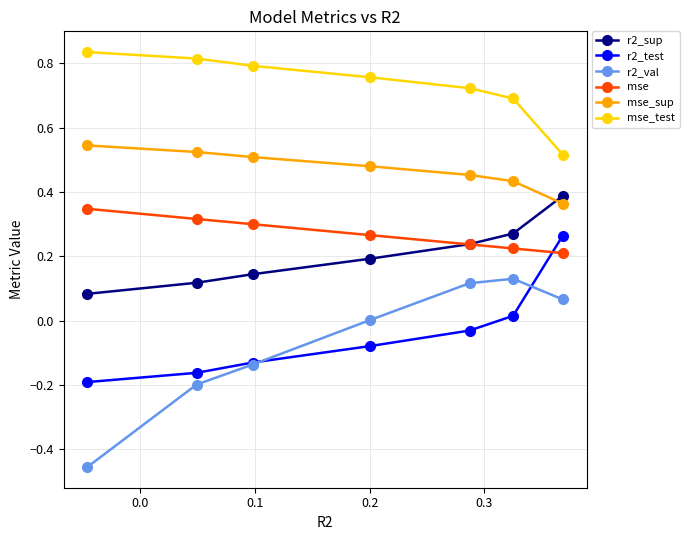

True or false: mse has more than 1 interior local peaks.

False